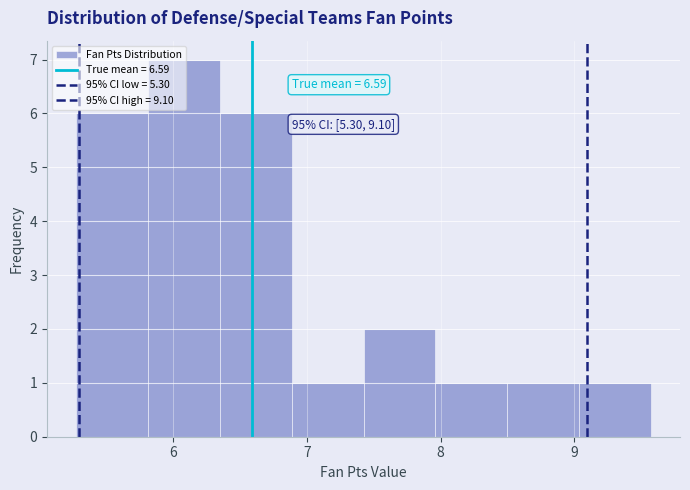

Which range on the x-axis has the tallest bar?

5.8 to 6.3